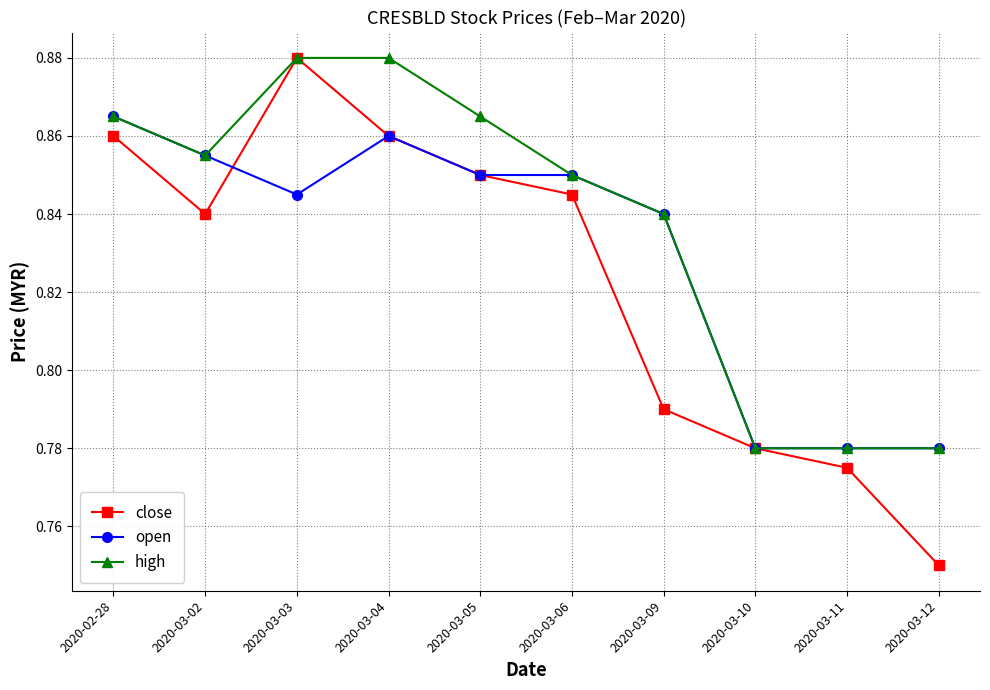

At which label does close reach its peak?

2020-03-03